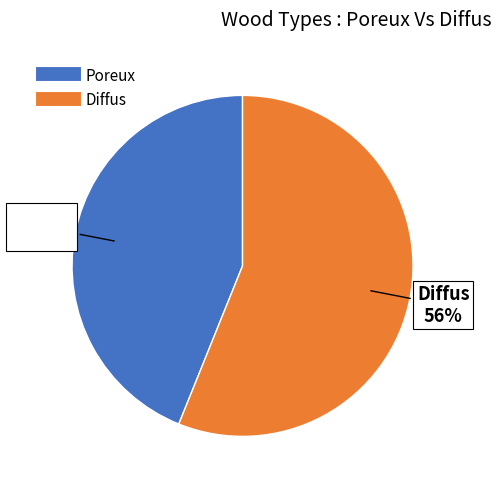

What percentage is the Poreux slice, to the nearest percent?

44%